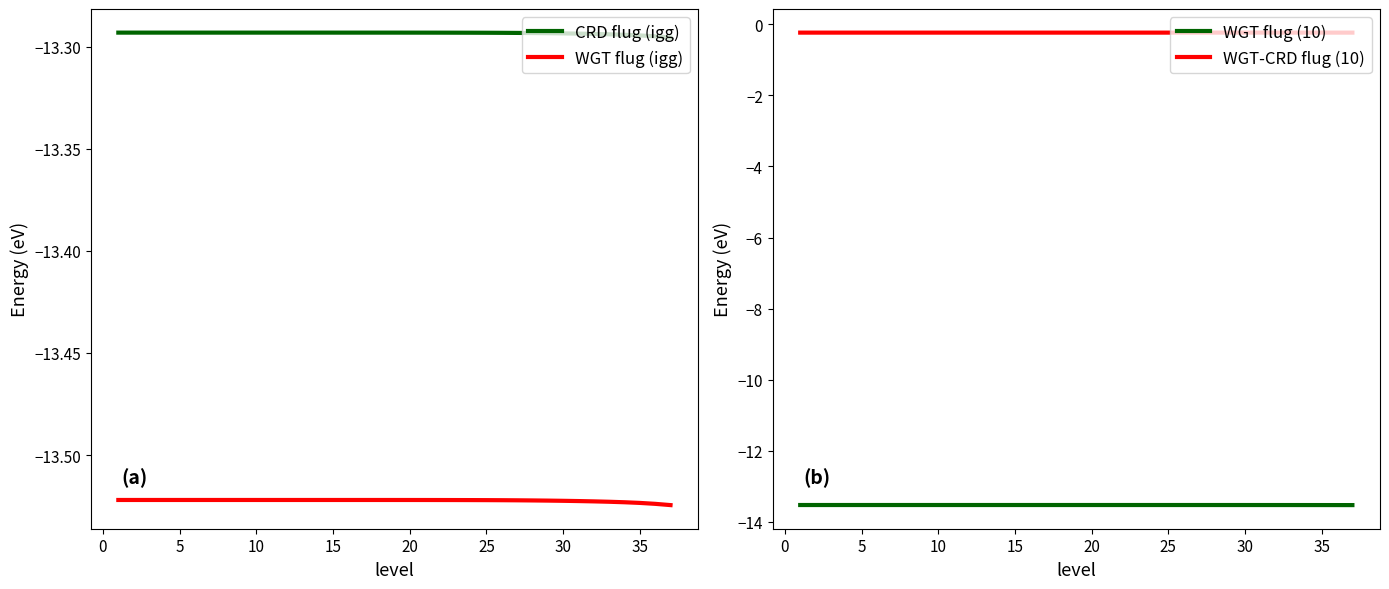

The value of WGT flug (igg) at 35 is -4.0. True or false?

False